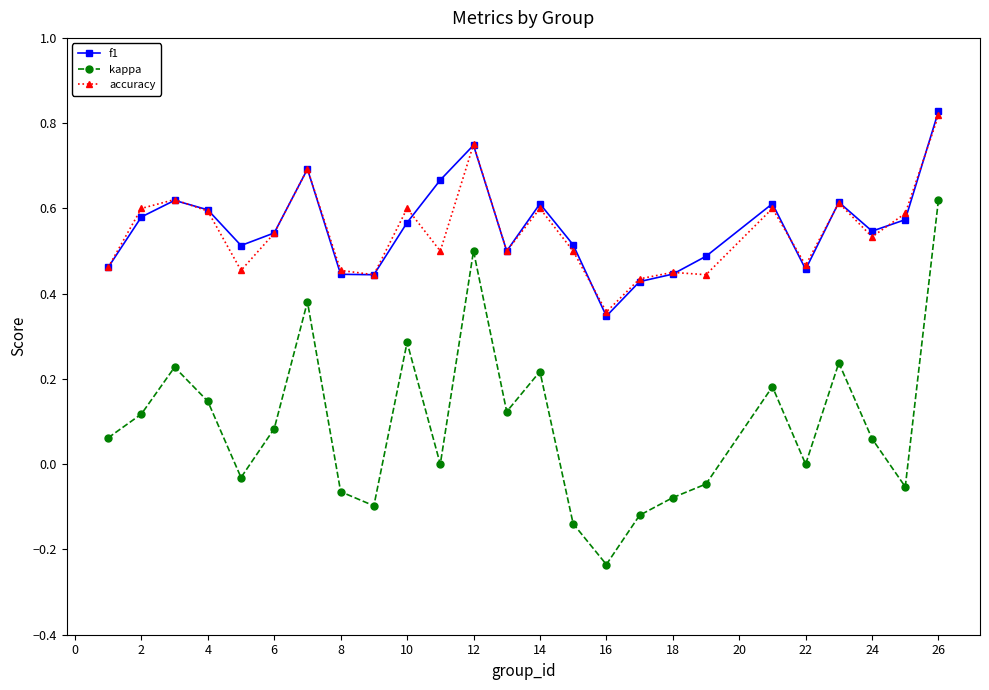

True or false: f1 has more than 0 points higher than both neighbors.

True